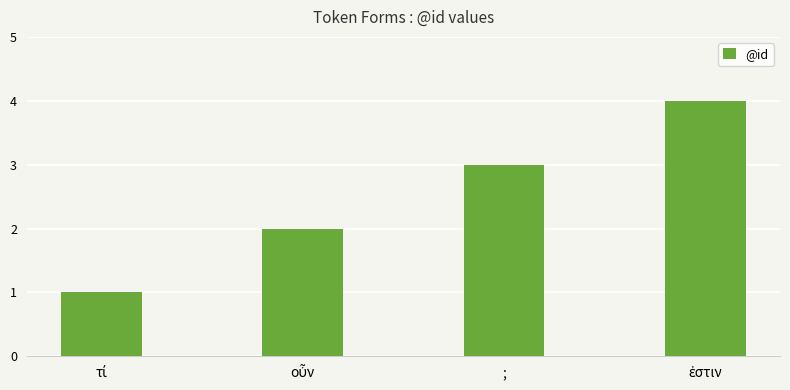

What position from the right is ;?

2